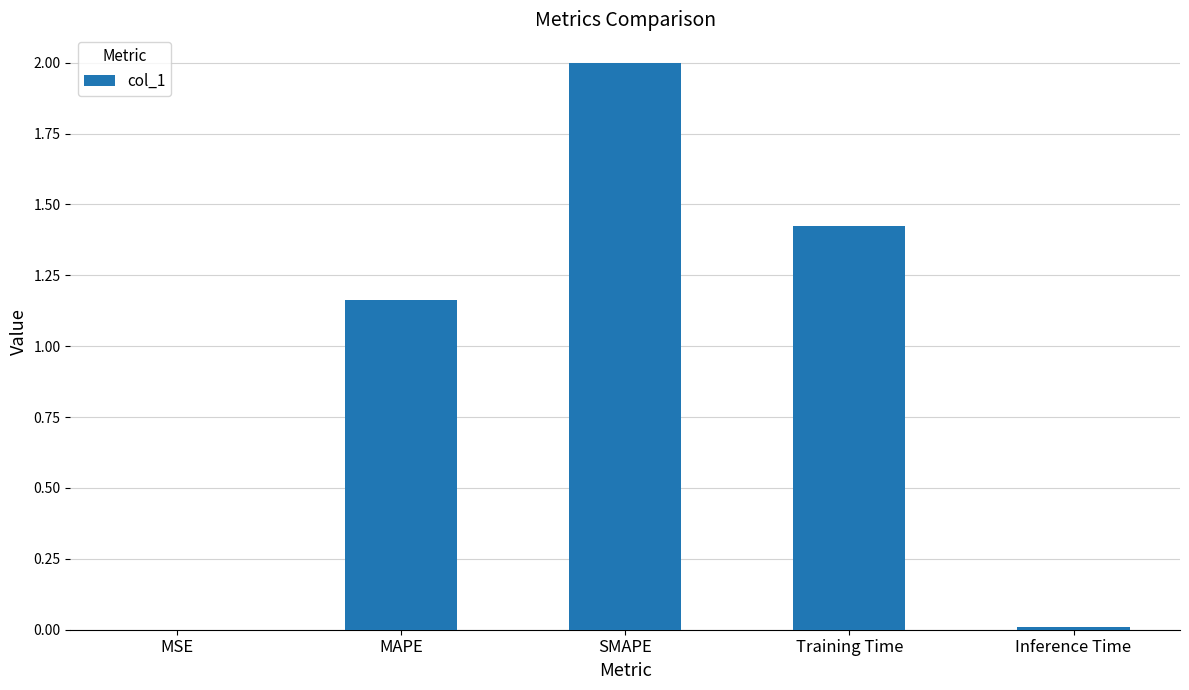

At which label is the value closest to 1?

MAPE